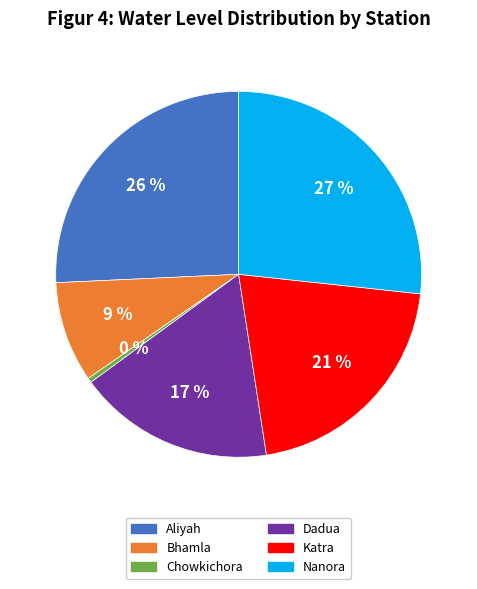

To the nearest percent, what is the average slice percentage?

17%